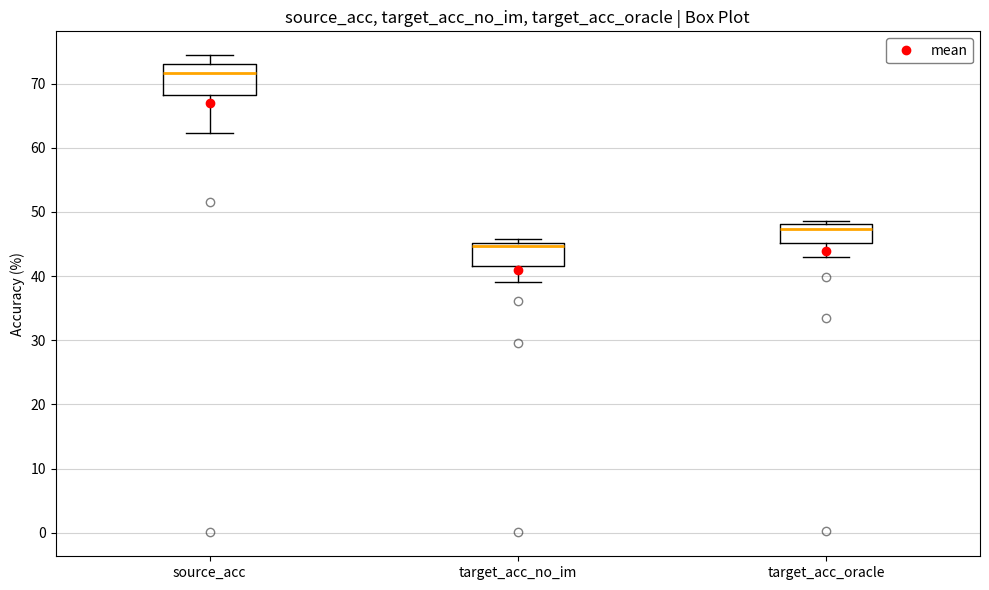

Reading left to right, transcribe this box plot: for each box, give where its median line is, the range the box spans, and where its two whiskers end, as read against the y-axis. The values are not printed on the chart, so give them approximately, as read against the axis.

source_acc: median 72, box 68 to 73, whiskers 62 to 74
target_acc_no_im: median 45 (just below the box's upper edge), box 42 to 45, whiskers 39 to 46
target_acc_oracle: median 47, box 45 to 48, whiskers 43 to 49